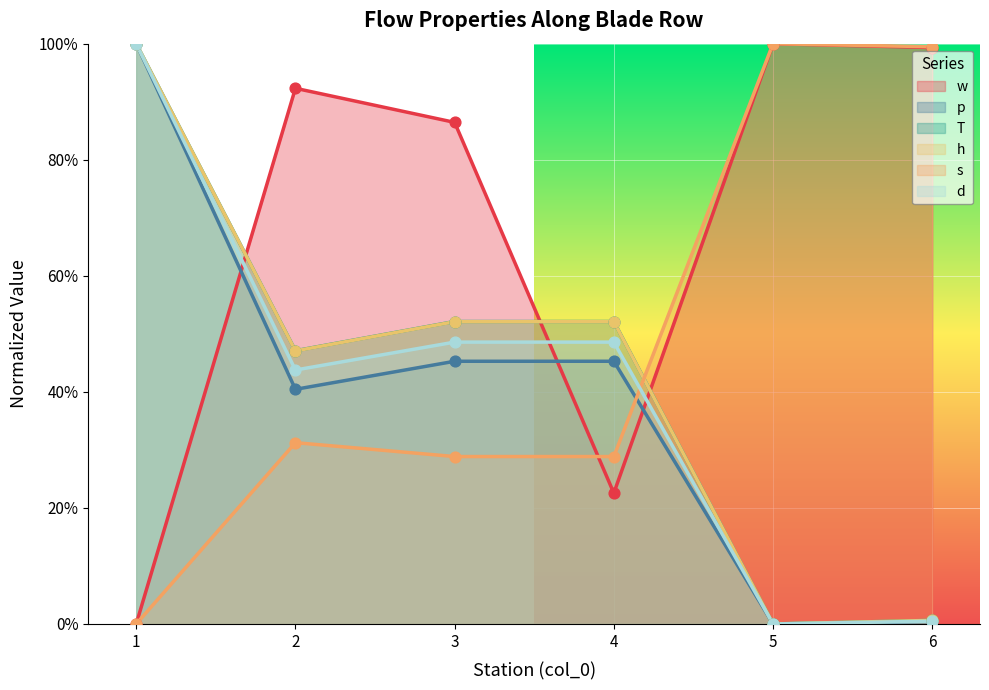

Which series contains the highest Y value?

w